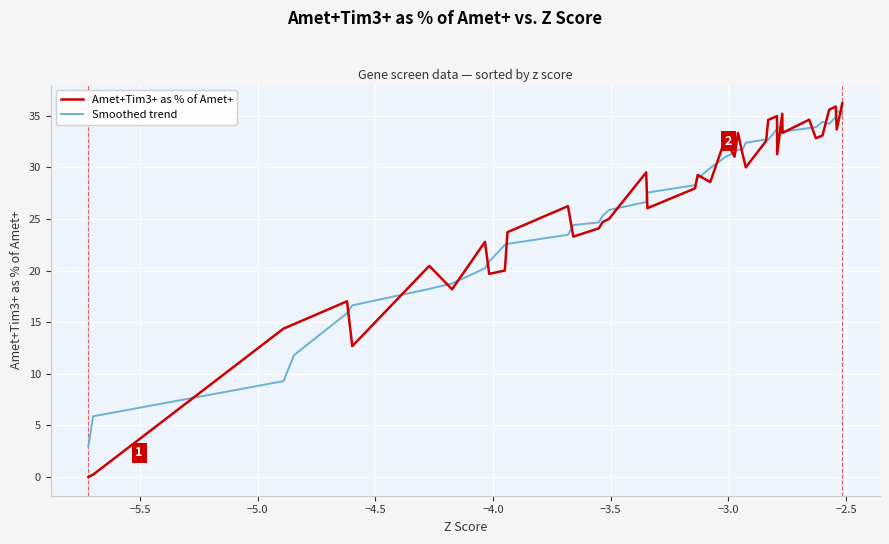

Which series has the largest range (max minus min)?

Amet+Tim3+ as % of Amet+